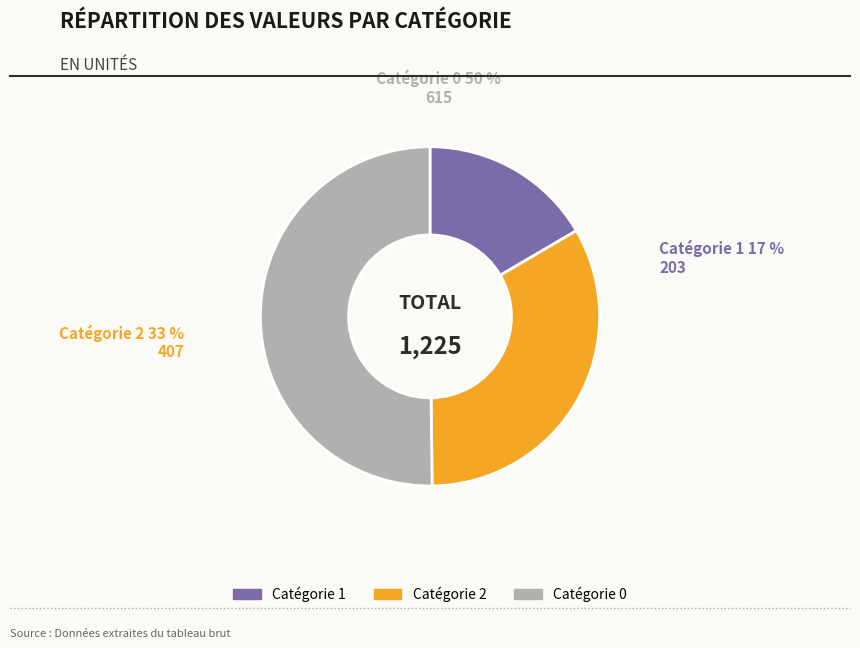

Combined, what portion of the pie is 2 and 0?

83.4%